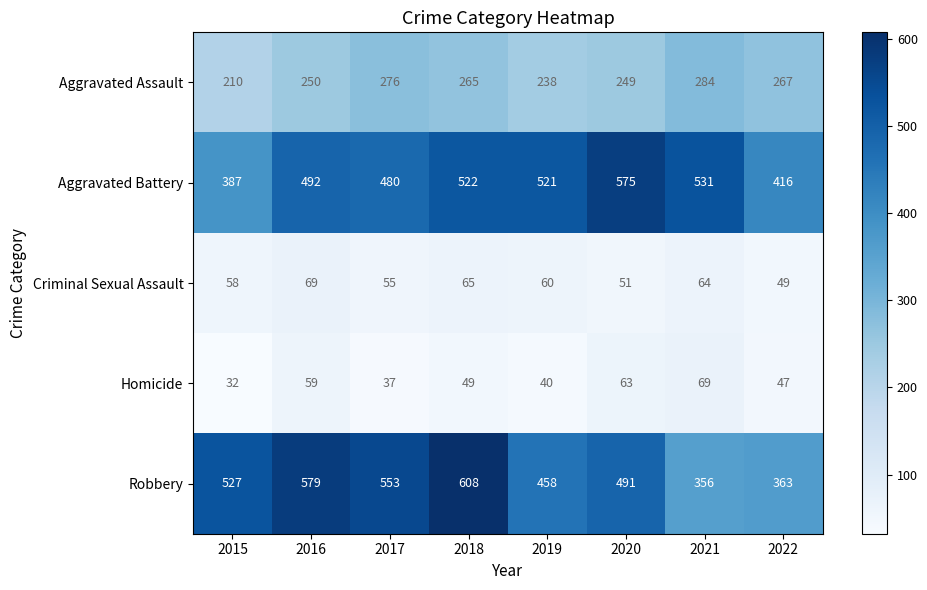

At 2022, list the series in order from largest to smallest.

Aggravated Battery, Robbery, Aggravated Assault, Criminal Sexual Assault, Homicide